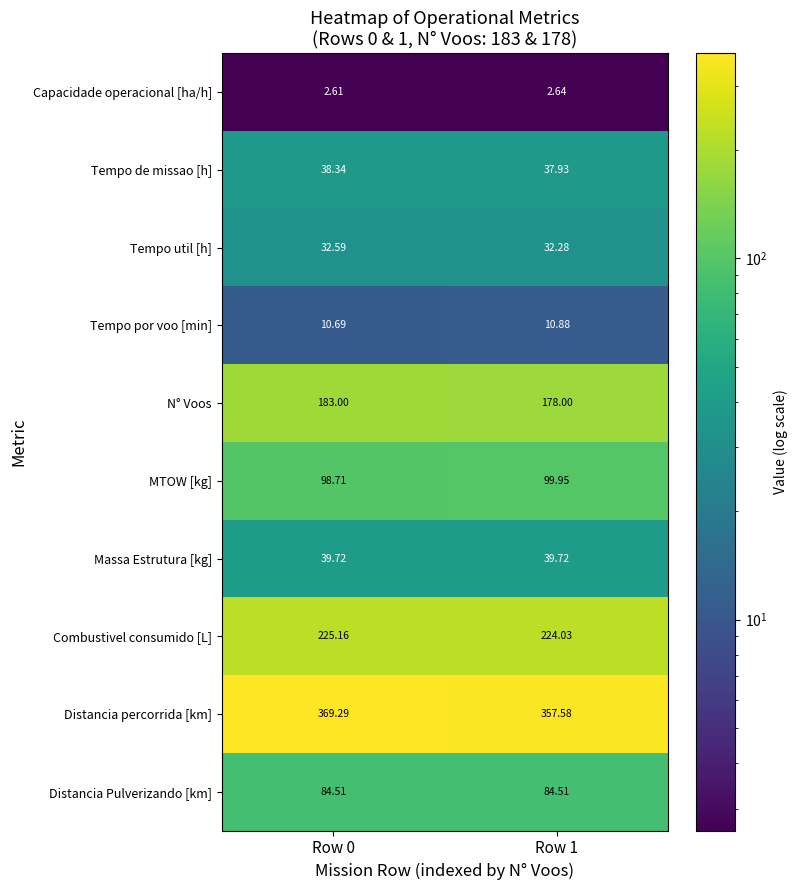

List the series in order of their peak value, highest first.

Distancia percorrida [km], Combustivel consumido [L], N° Voos, MTOW [kg], Distancia Pulverizando [km], Massa Estrutura [kg], Tempo de missao [h], Tempo util [h], Tempo por voo [min], Capacidade operacional [ha/h]